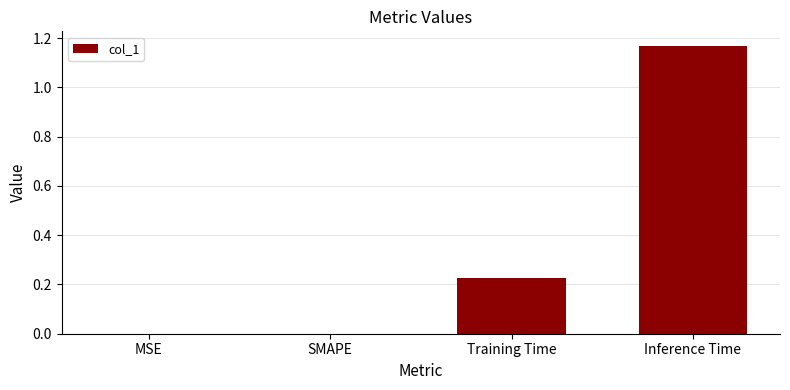

What is the sum of all values?

1.4